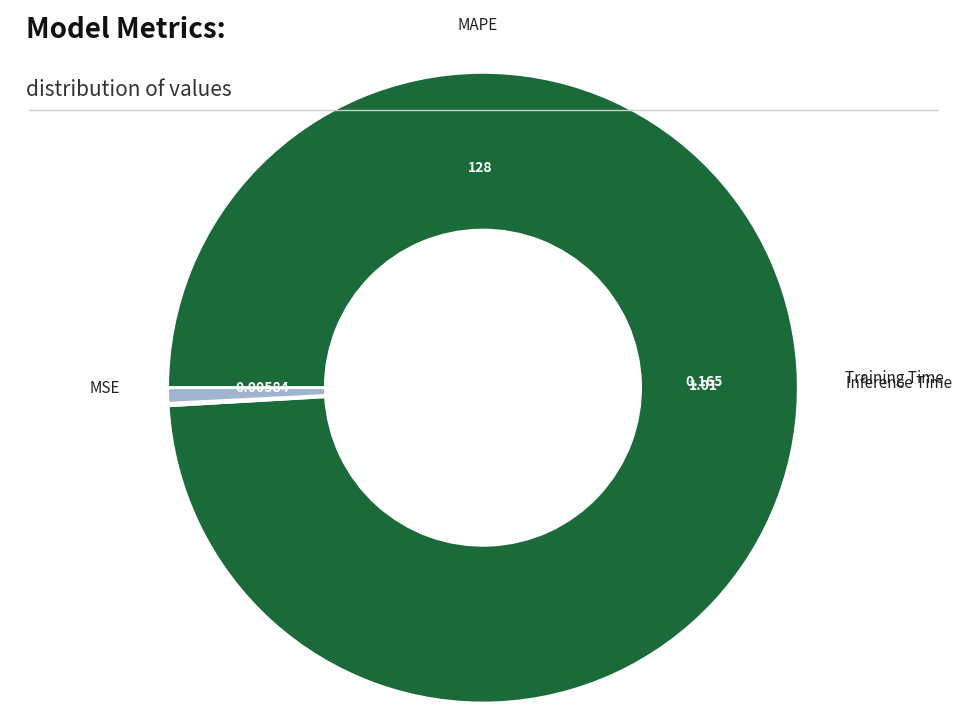

Is there any slice that represents more than half of the pie?

Yes